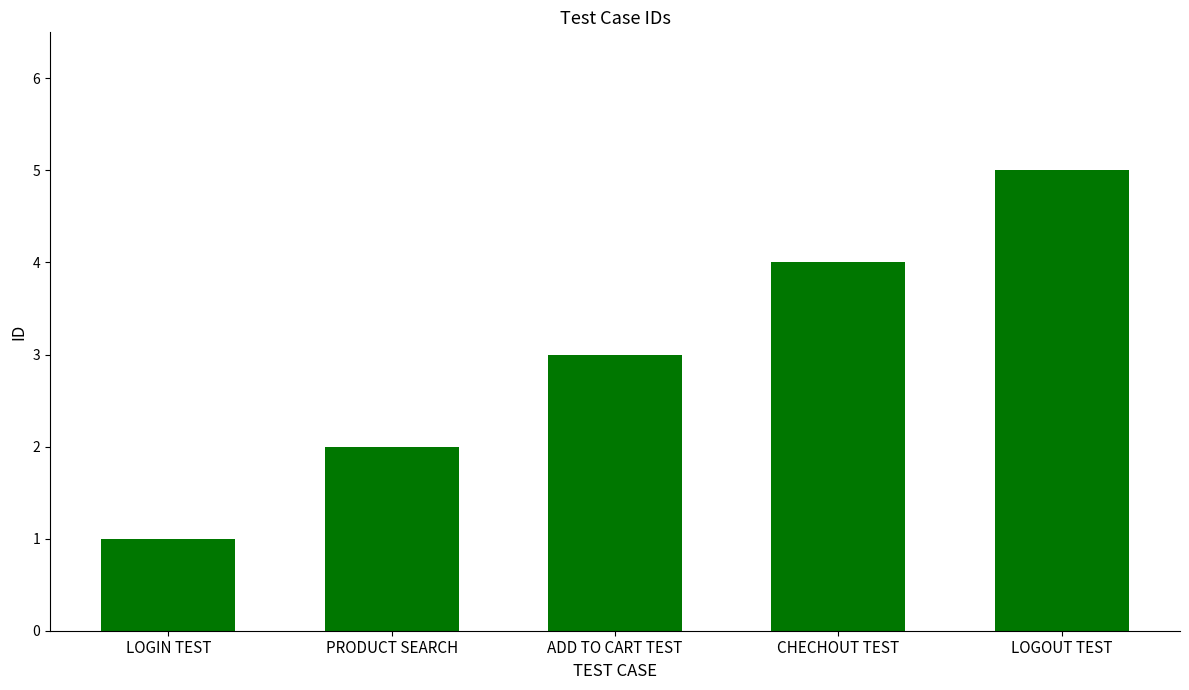

Reading right to left, list all the values displayed in this chart.

5	4	3	2	1